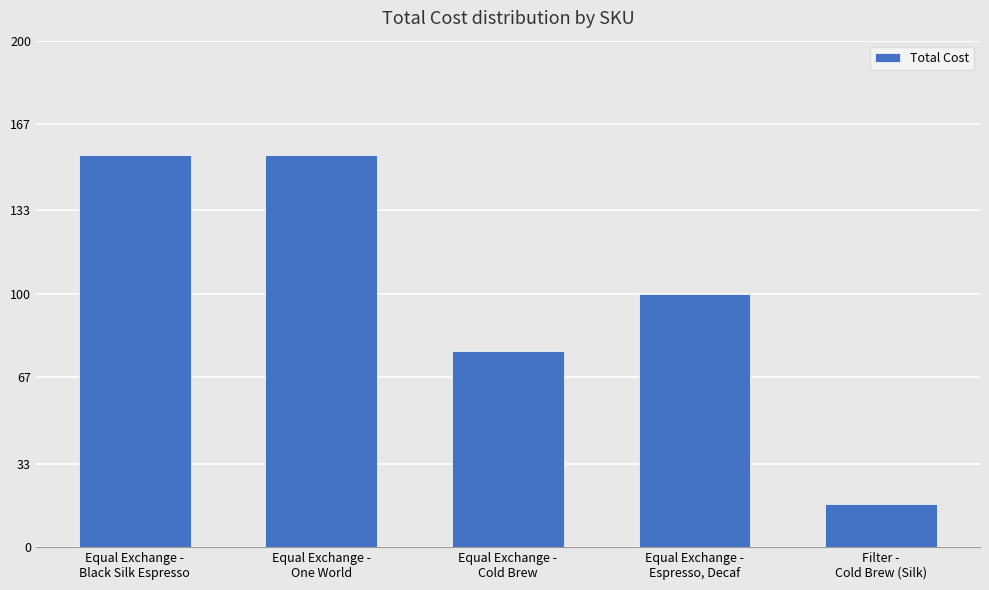

What is the average value?

100.9